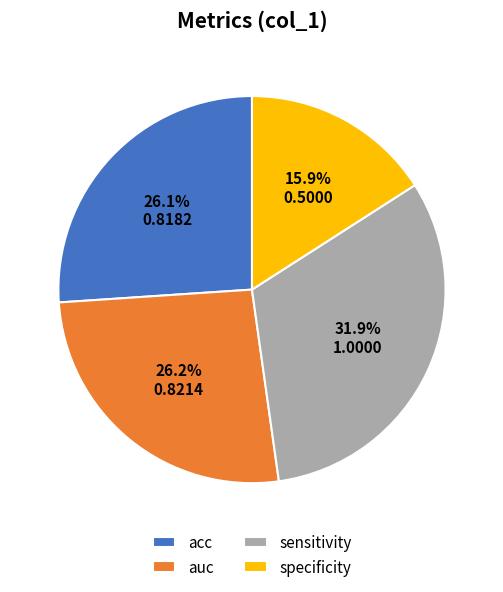

To the nearest percent, what is the combined percentage of auc and acc?

52%